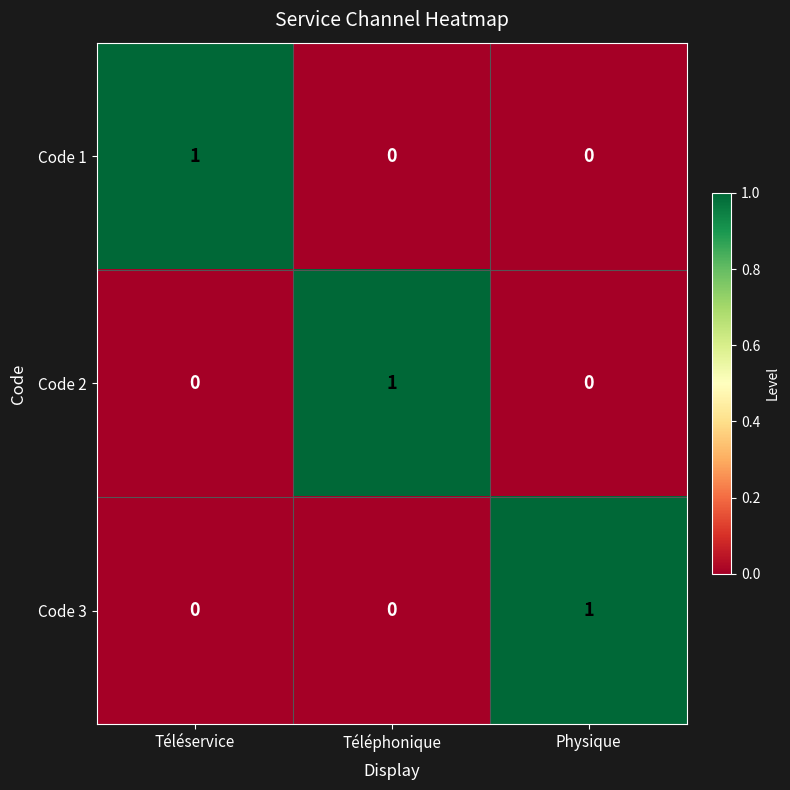

At how many categories does at least one series exceed 0?

3